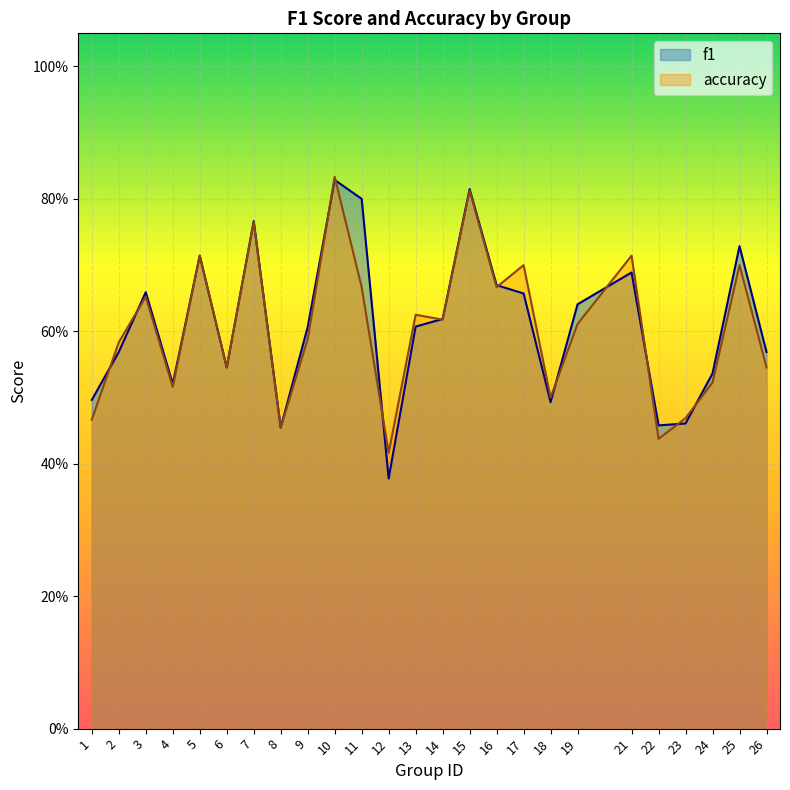

Reading left to right, list all the values displayed in this chart.

f1: 0.5	0.6	0.7	0.5	0.7	0.5	0.8	0.5	0.6	0.8	0.8	0.4	0.6	0.6	0.8	0.7	0.7	0.5	0.6	0.7	0.5	0.5	0.5	0.7	0.6
accuracy: 0.5	0.6	0.7	0.5	0.7	0.5	0.8	0.5	0.6	0.8	0.7	0.4	0.6	0.6	0.8	0.7	0.7	0.5	0.6	0.7	0.4	0.5	0.5	0.7	0.5